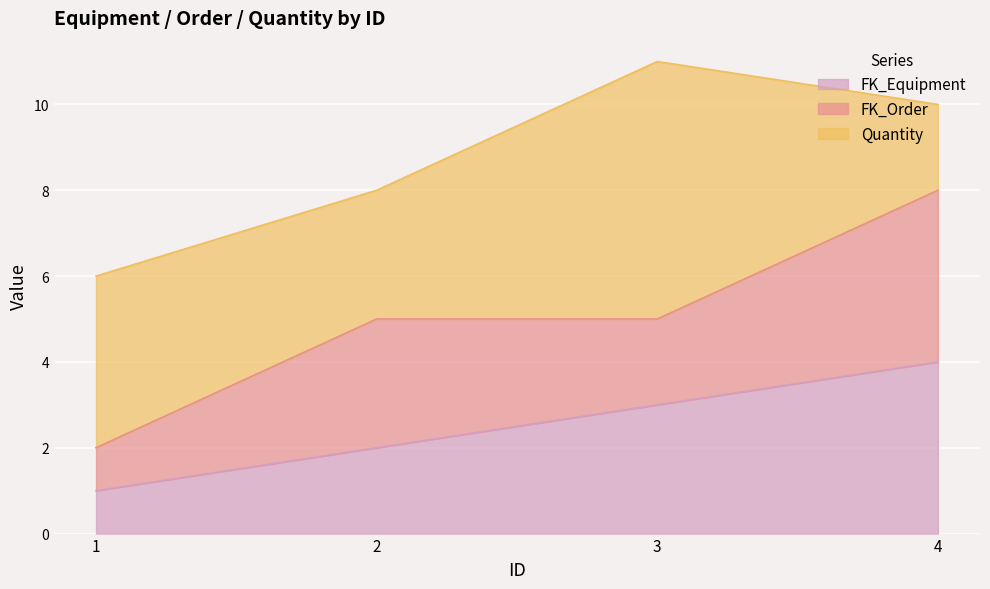

Between 3 and 4, which is larger?

4